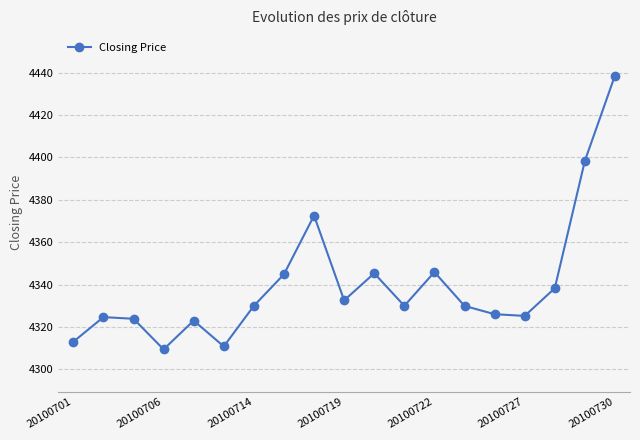

What is the value of the 1st point from the left?

4313.0